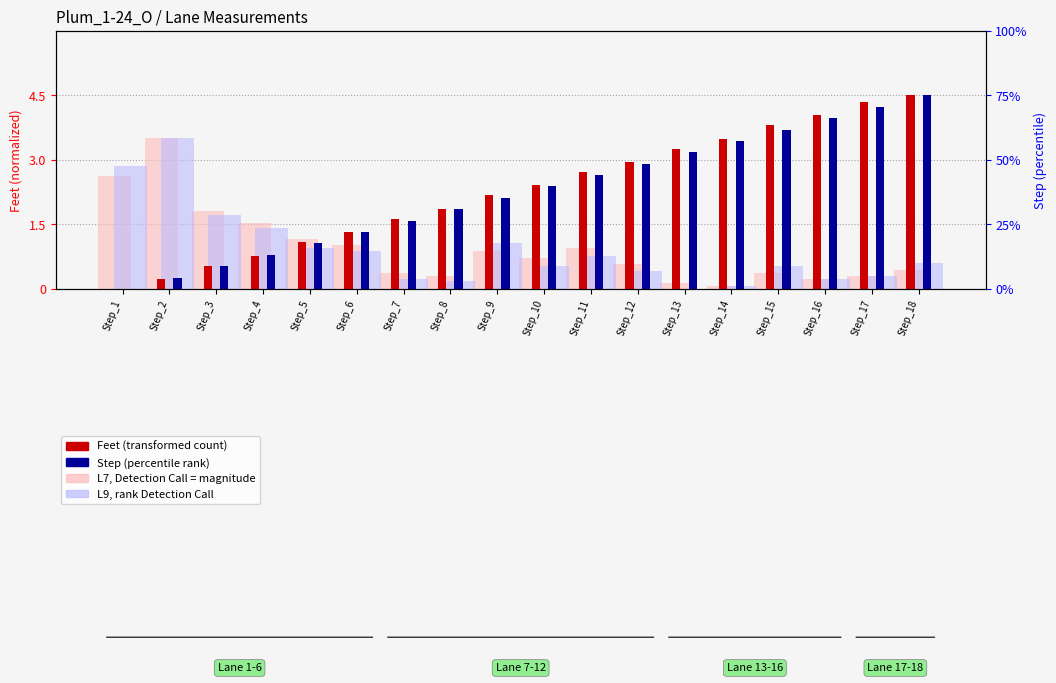

Which label corresponds to the smallest value in the chart?

Step_13